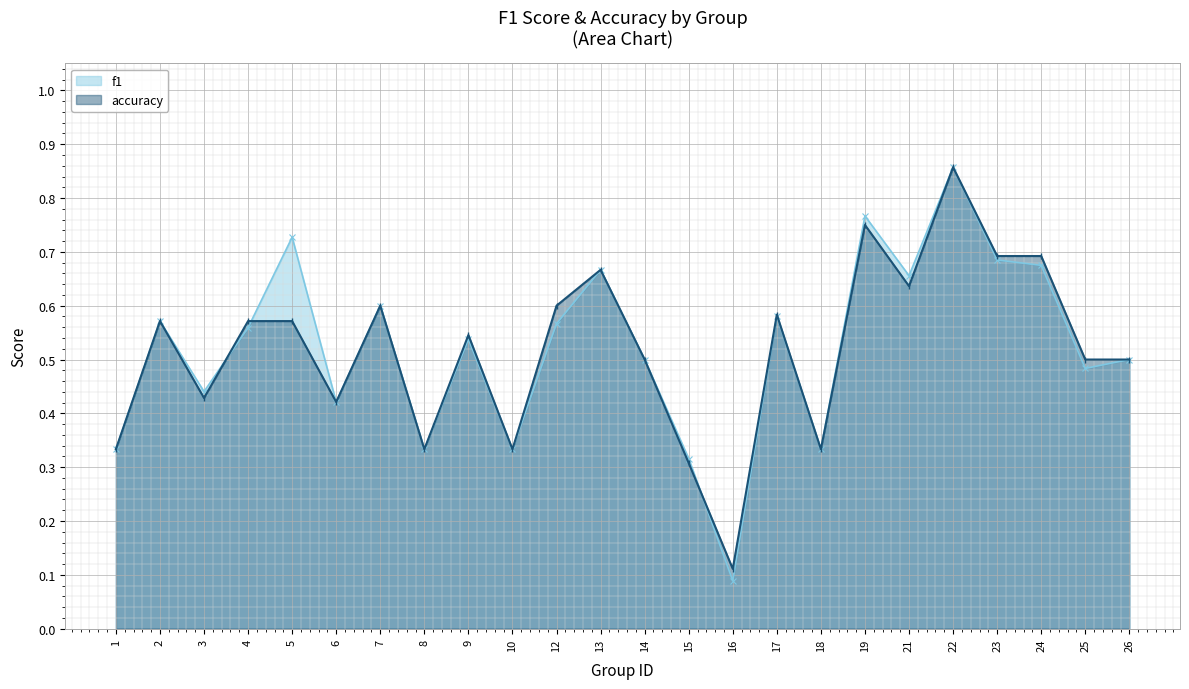

The f1 series shows 0.1 at 1. True or false?

False